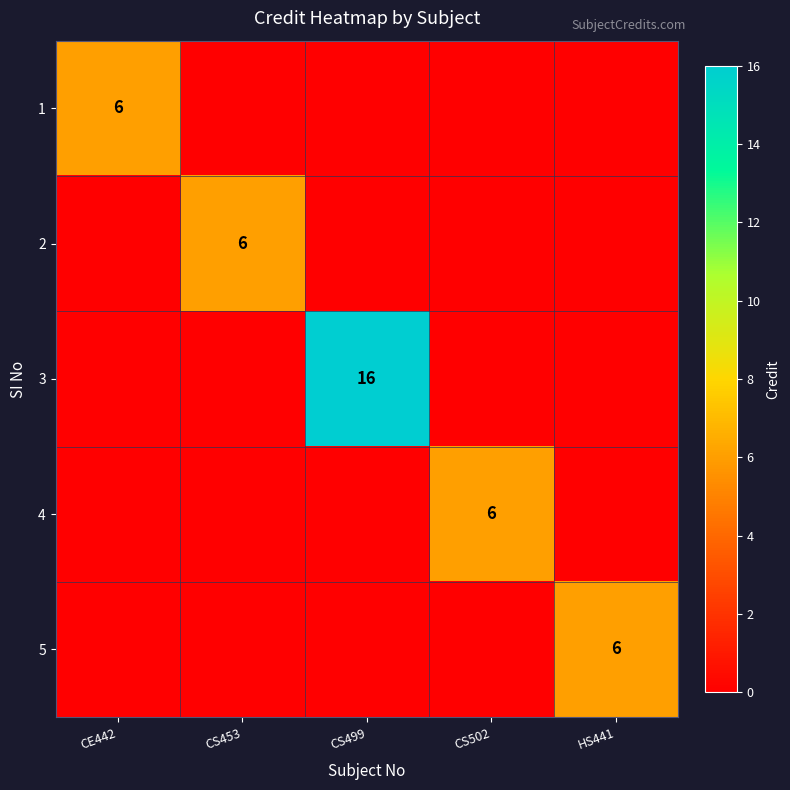

The value of 3 at CS499 is 10. True or false?

False